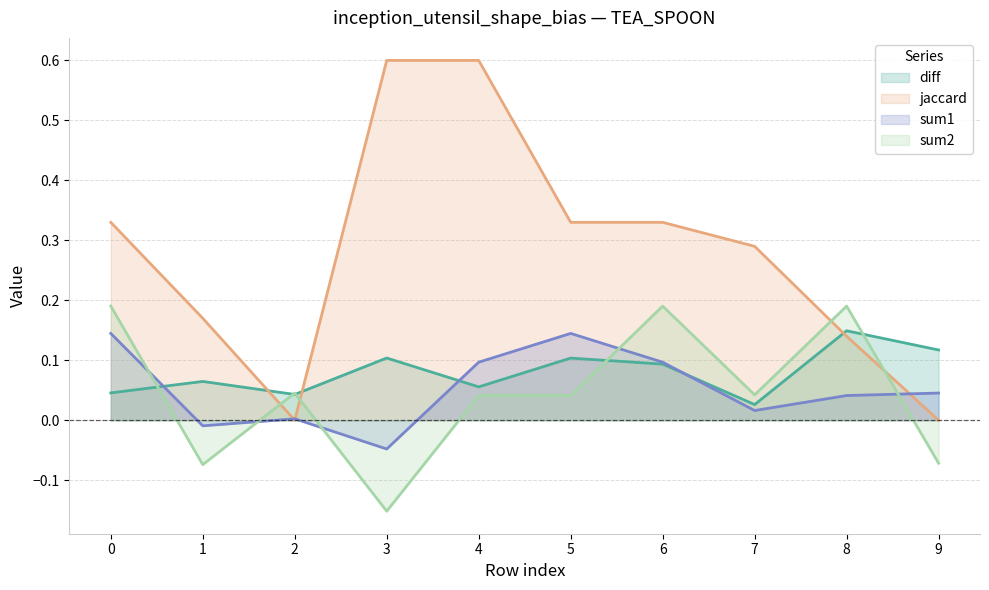

What is the approximate value of sum1 at 4?

0.1